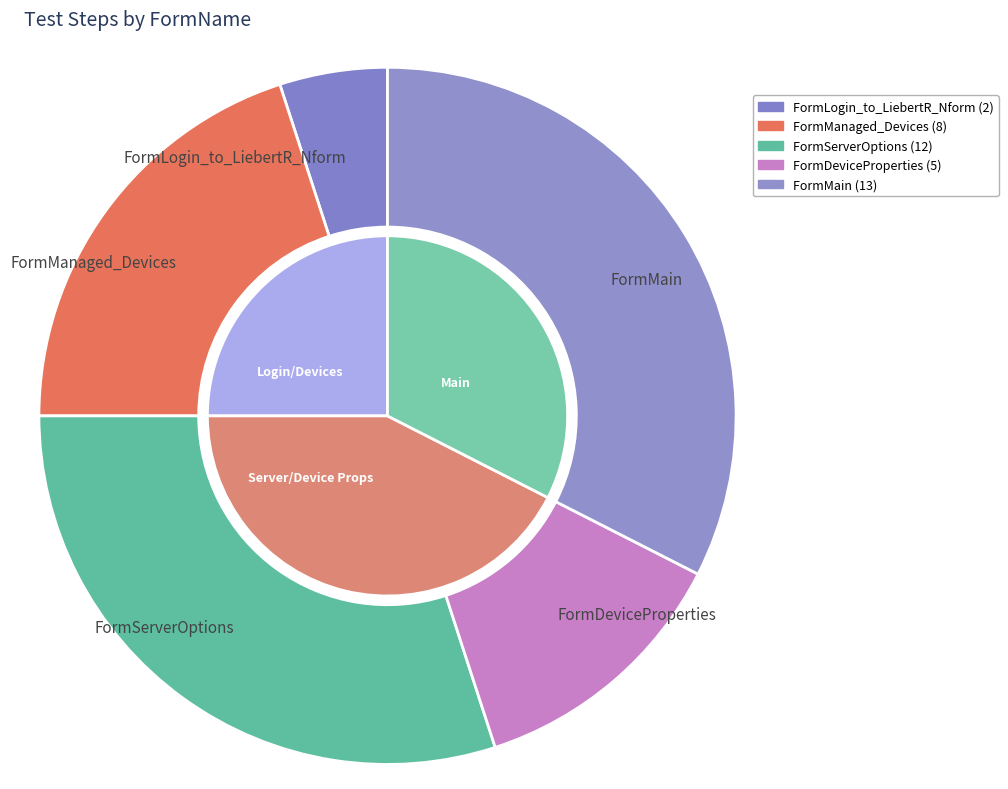

Is it true that FormLogin_to_LiebertR_Nform is 5% of the pie?

True